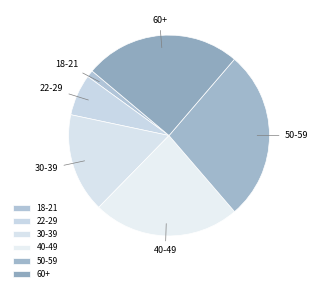

Which has a higher value, 50-59 or 18-21?

50-59